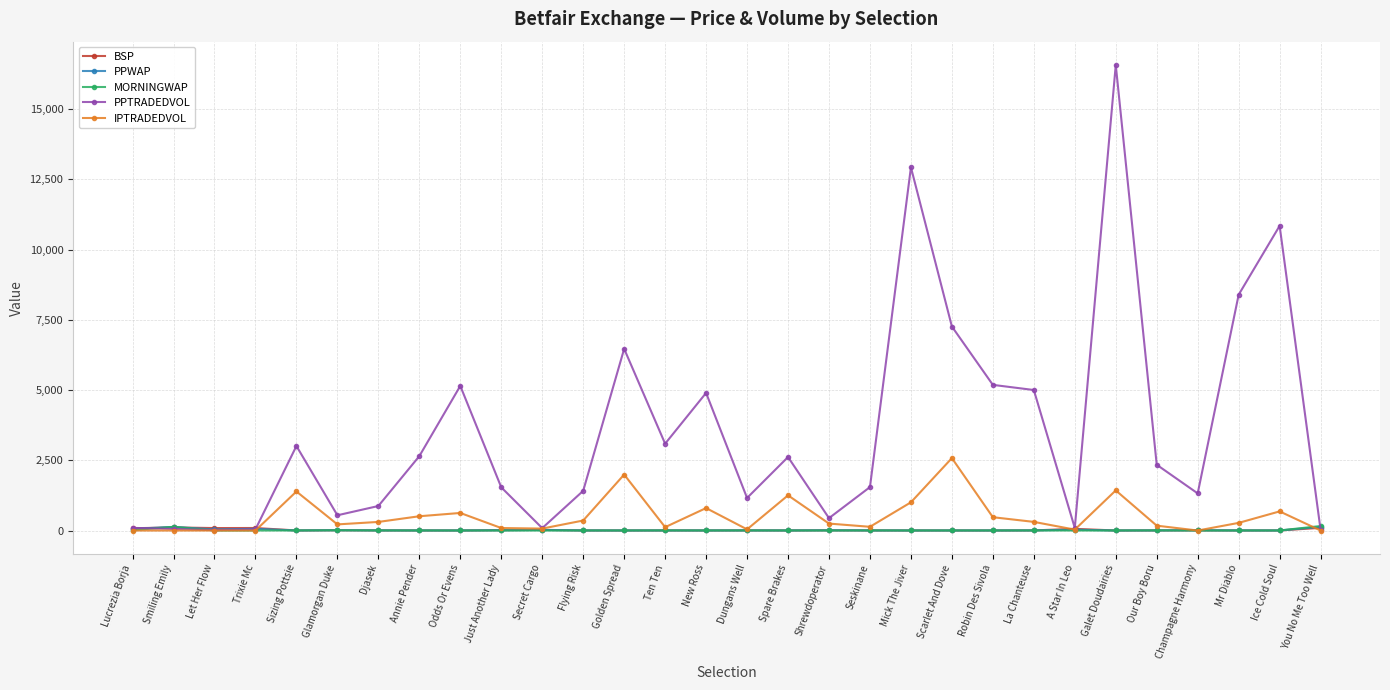

How many values in the MORNINGWAP series exceed 1?

22